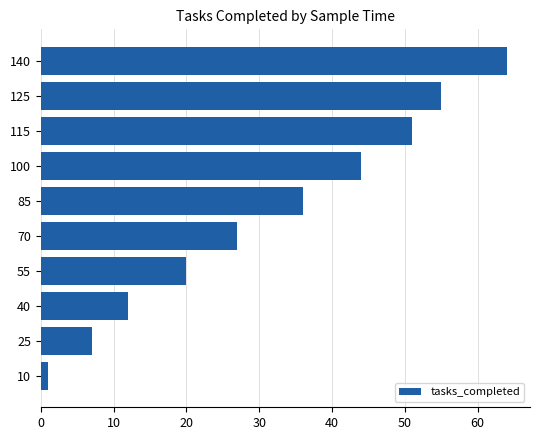

At which label is the value closest to 32?

85